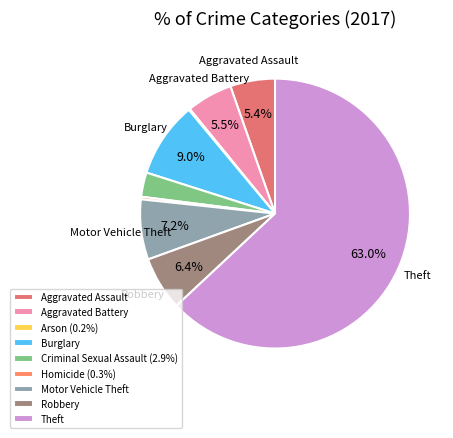

Does any single category account for the majority?

Yes